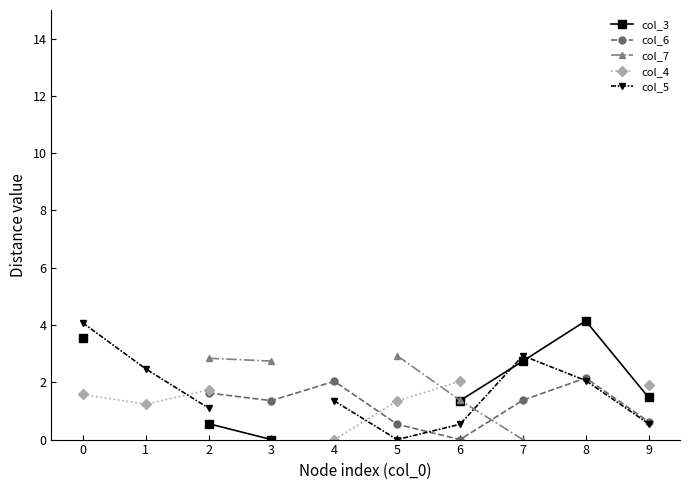

Which category has the lowest value in the col_3 series?

3